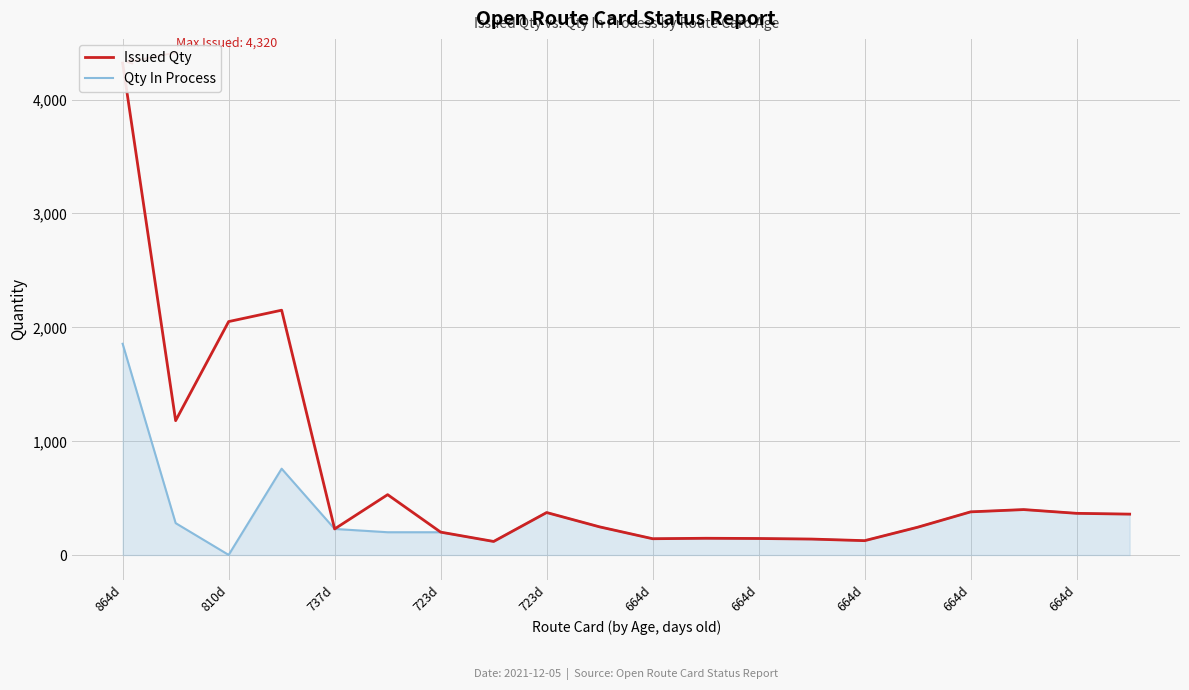

What are all the series names shown in the legend?

Issued Qty, Qty In Process